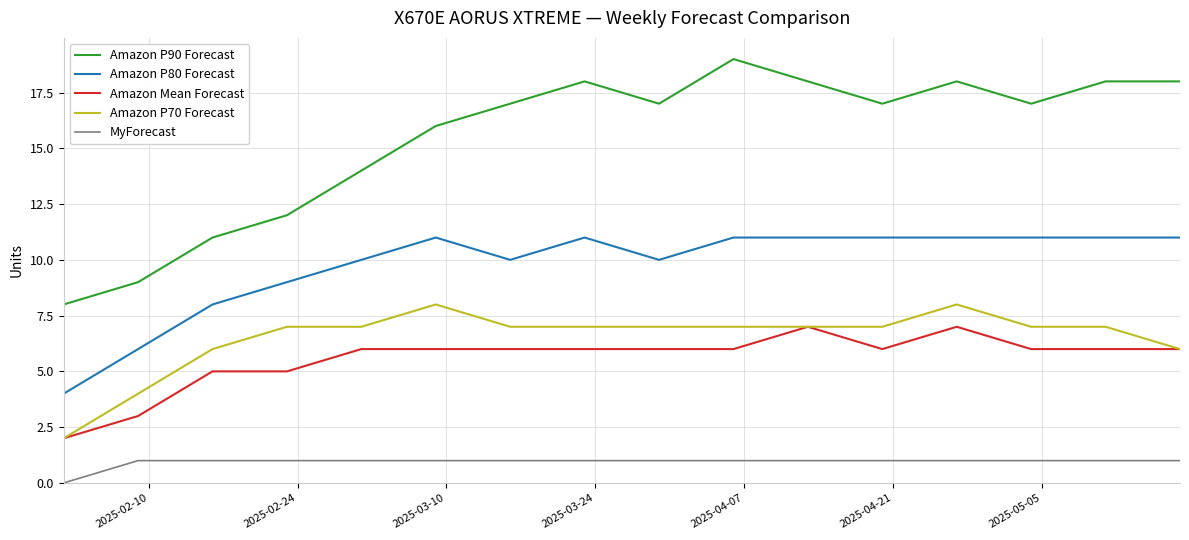

Reading right to left, list all the values displayed in this chart.

Amazon P90 Forecast: 18	18	17	18	17	18	19	17	18	17	16	14	12	11	9	8
Amazon P80 Forecast: 11	11	11	11	11	11	11	10	11	10	11	10	9	8	6	4
Amazon Mean Forecast: 6	6	6	7	6	7	6	6	6	6	6	6	5	5	3	2
Amazon P70 Forecast: 6	7	7	8	7	7	7	7	7	7	8	7	7	6	4	2
MyForecast: 1	1	1	1	1	1	1	1	1	1	1	1	1	1	1	0